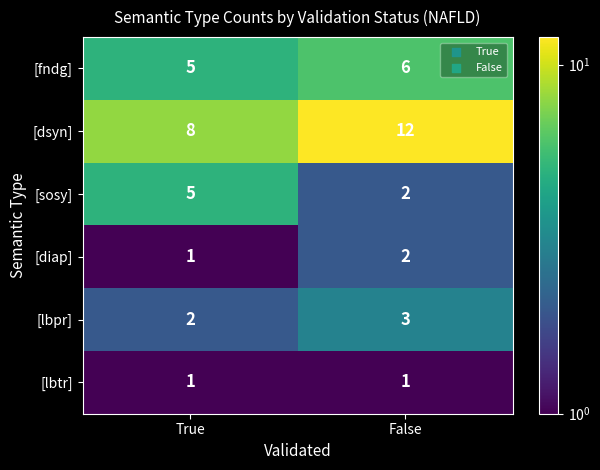

What is the difference between the [dsyn] values at False and True?

4